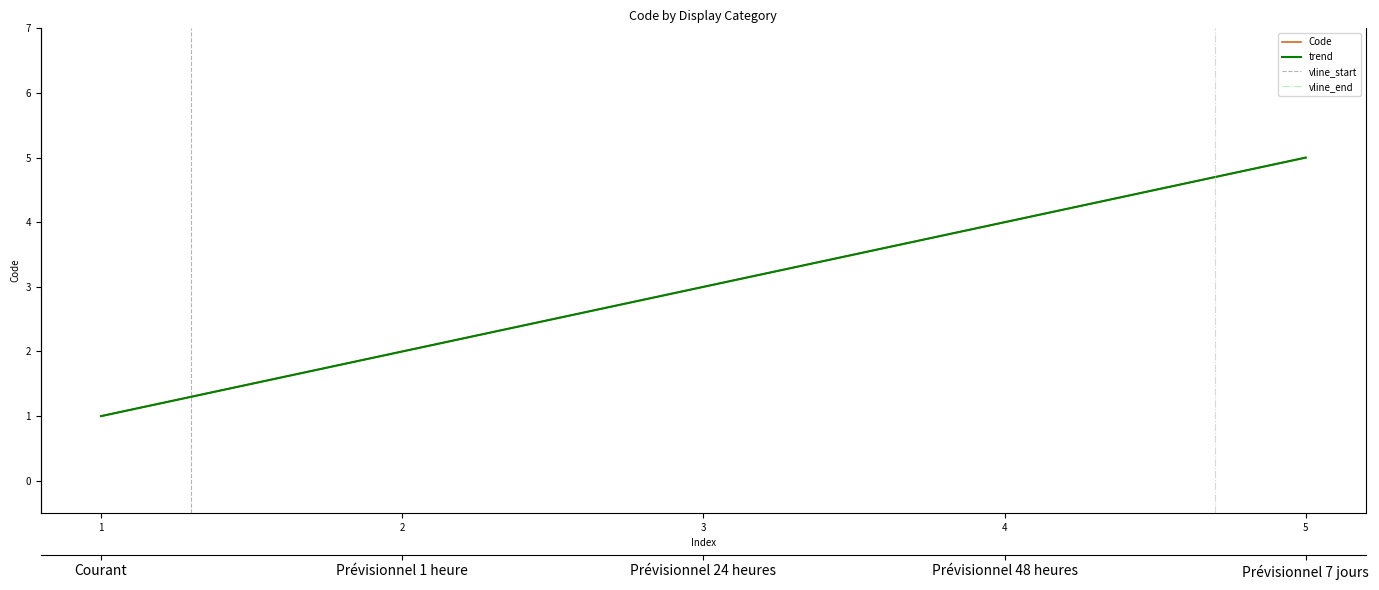

Where does the data first go above 3?

4